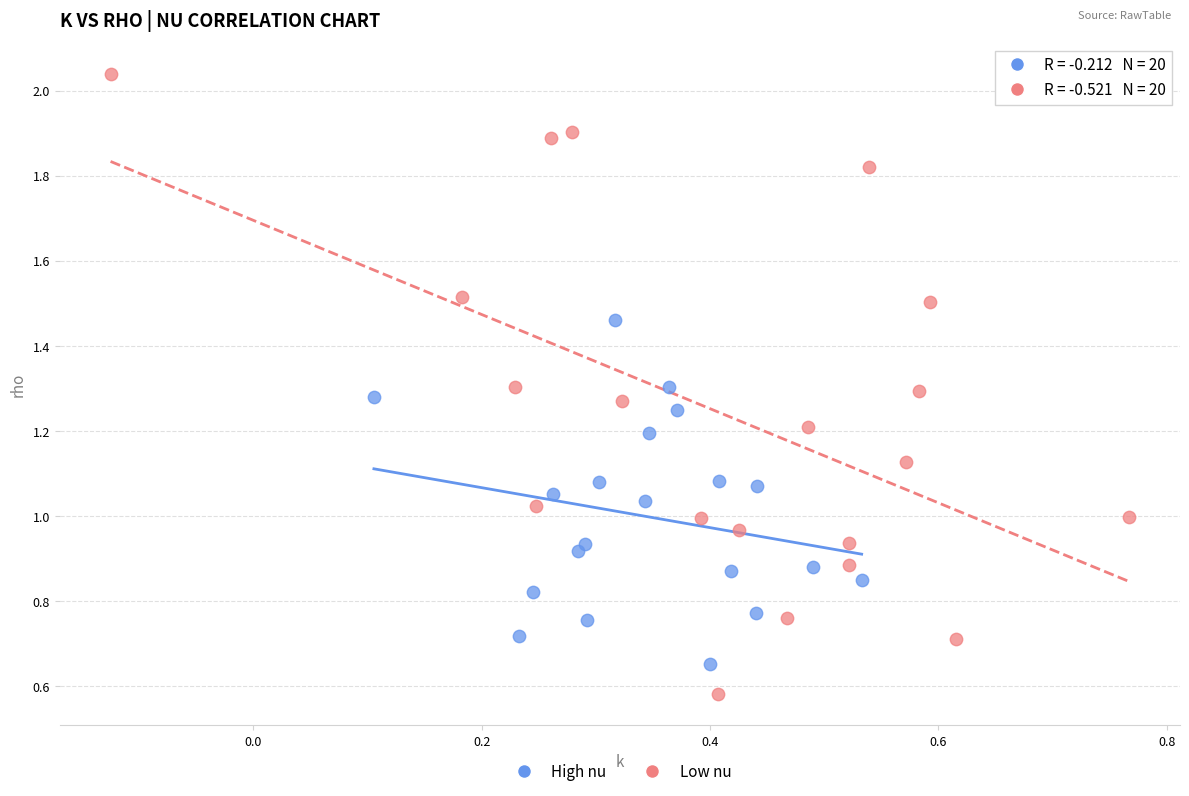

Which series reaches the maximum Y coordinate?

Low nu